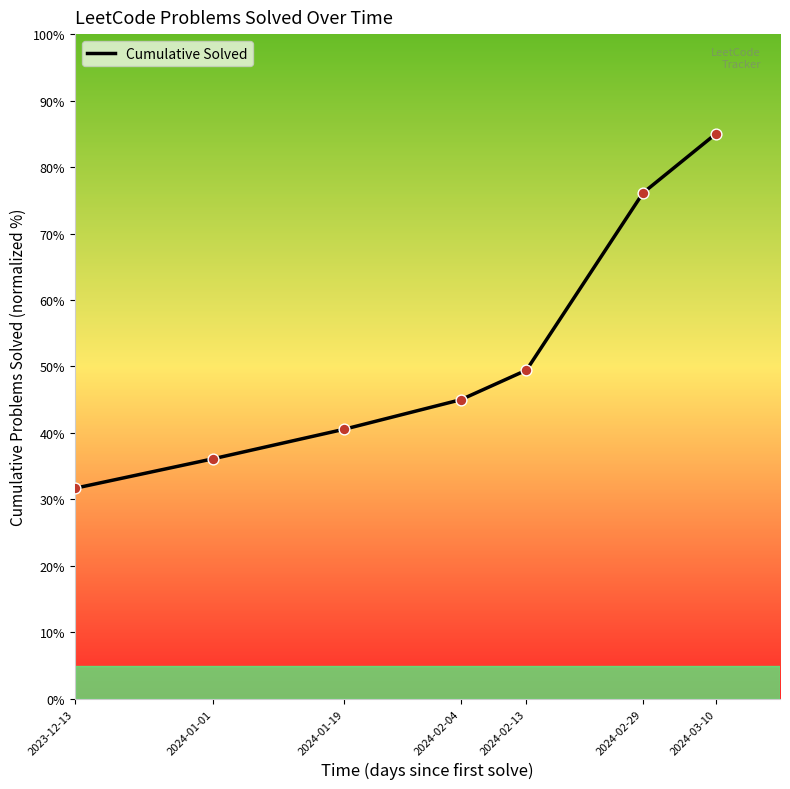

What is the ratio of the value at 2024-02-04 to the value at 2024-01-01?

1.2